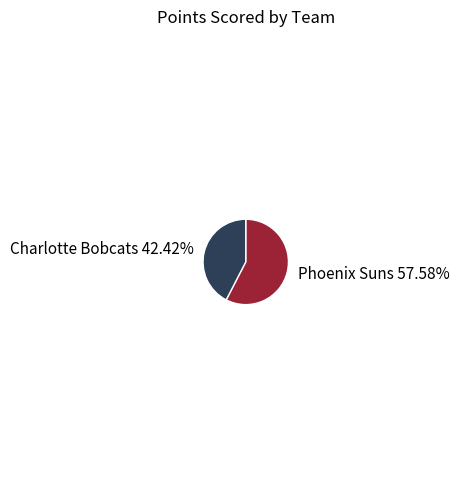

Is there any slice that represents more than half of the pie?

Yes